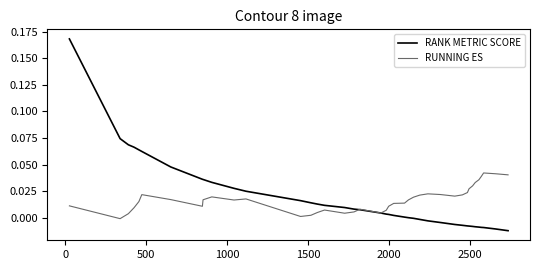

Count the number of categories in the chart.

40